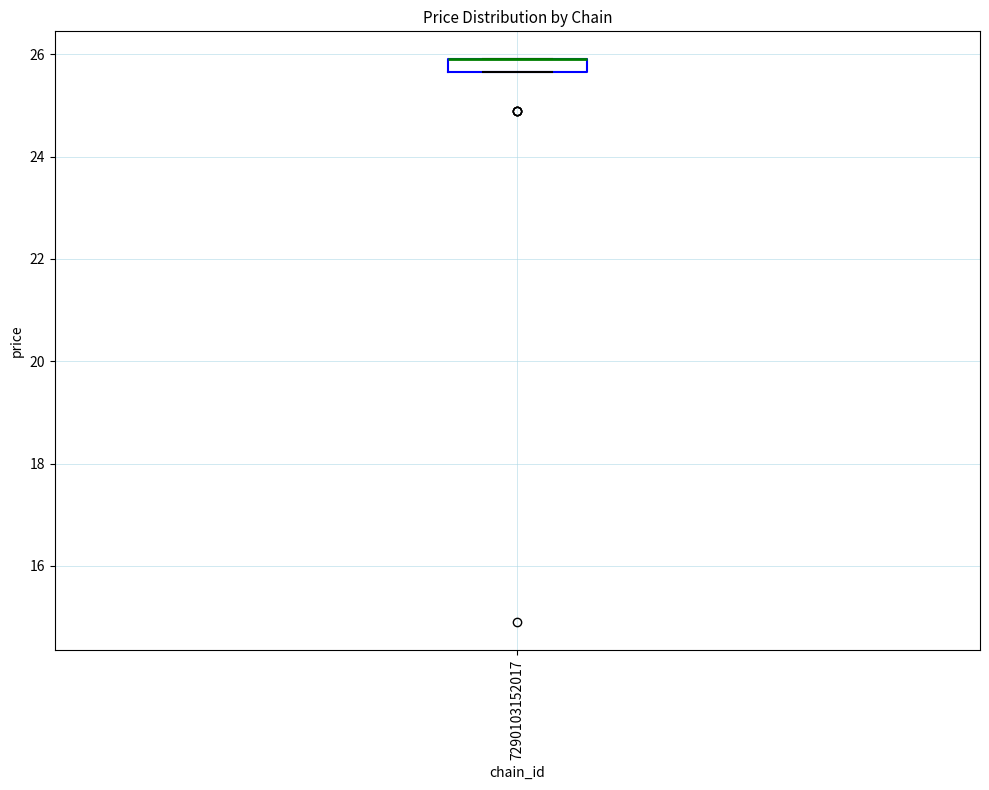

Where is the lower edge of the box at x = 7290103152017 on the y-axis? The values are not printed on the chart, so give them approximately, as read against the axis.

25.6